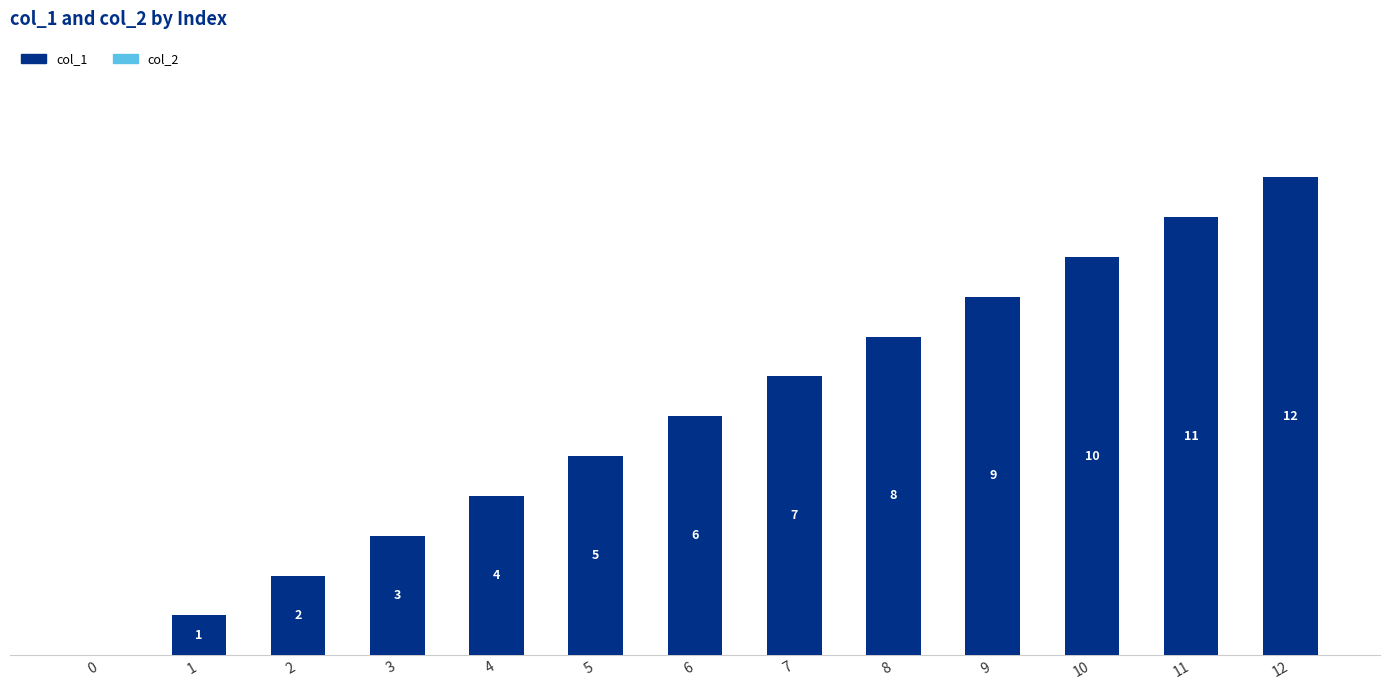

How many categories are shown in the chart?

13